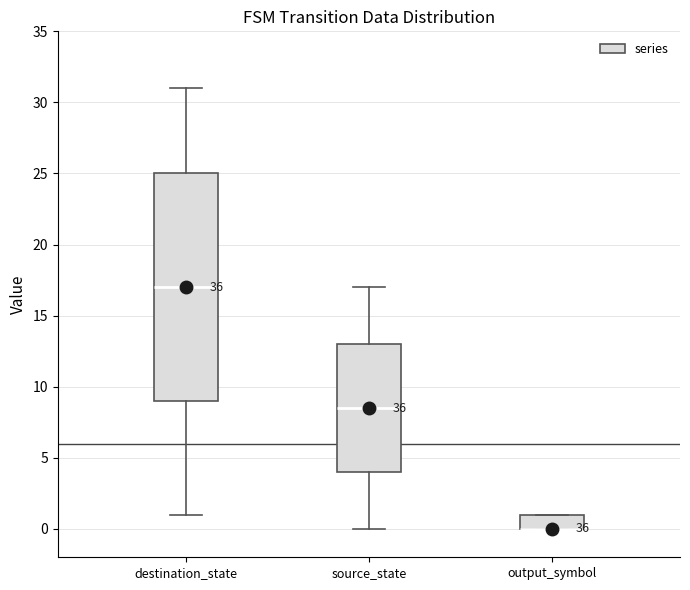

Where is the lower edge of the box for destination_state on the y-axis? The values are not printed on the chart, so give them approximately, as read against the axis.

9.0